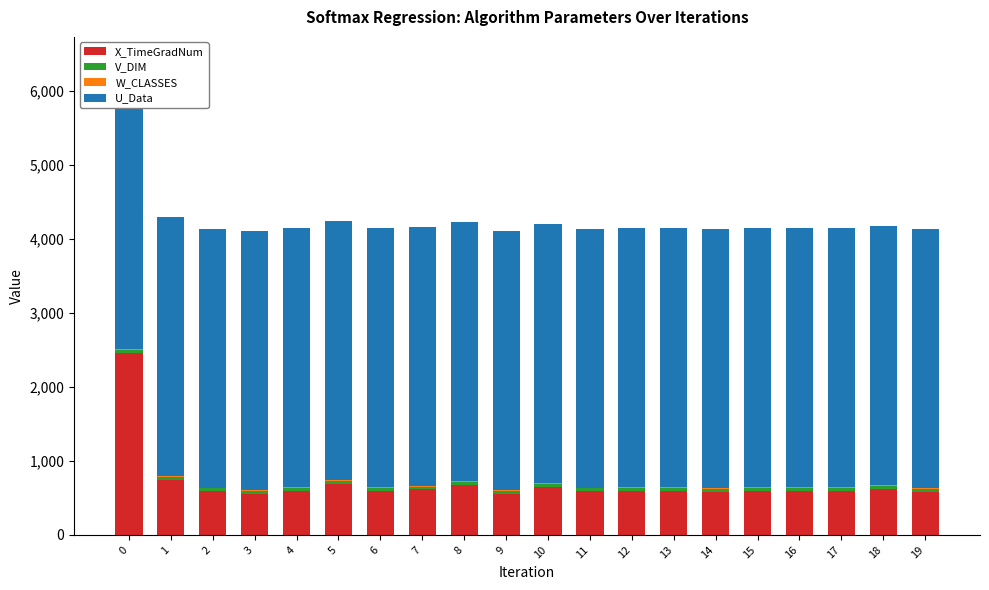

Does the chart contain any negative values?

No